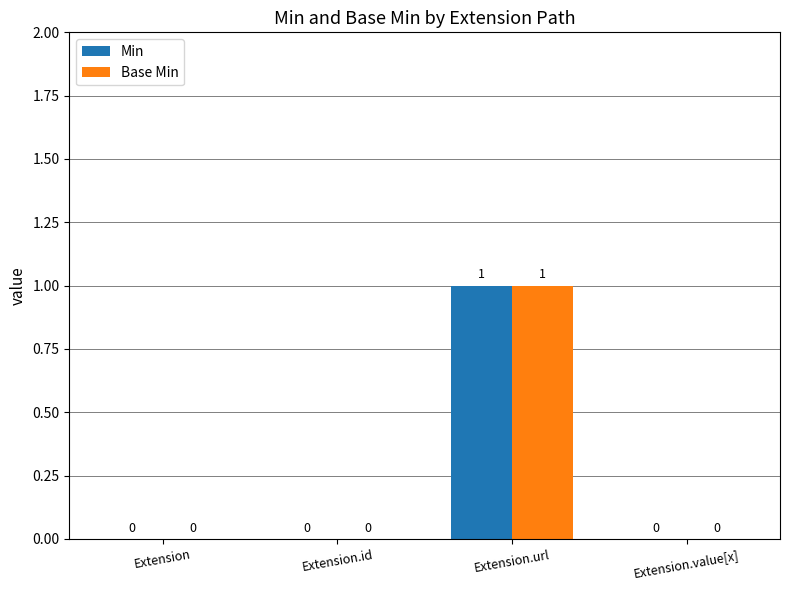

At which category is the sum across all series the highest?

Extension.url